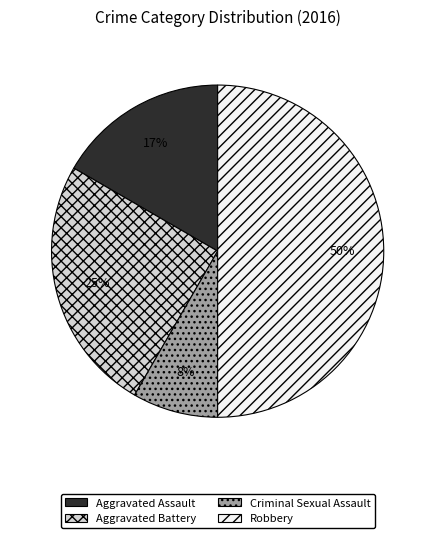

True or false: Robbery accounts for 50% of the total.

True